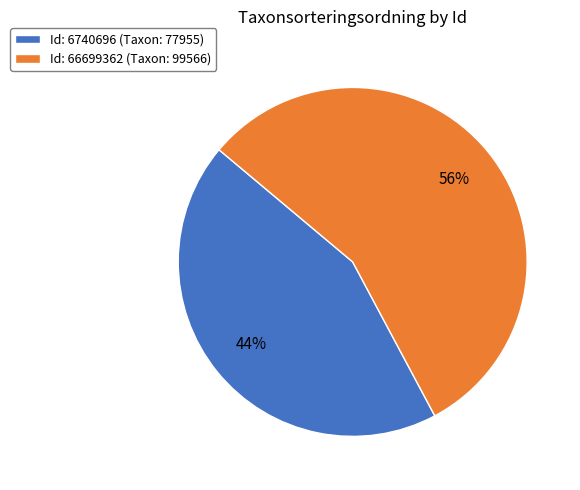

To the nearest percent, what percentage of the pie is Id: 66699362 (Taxon: 99566)?

56%